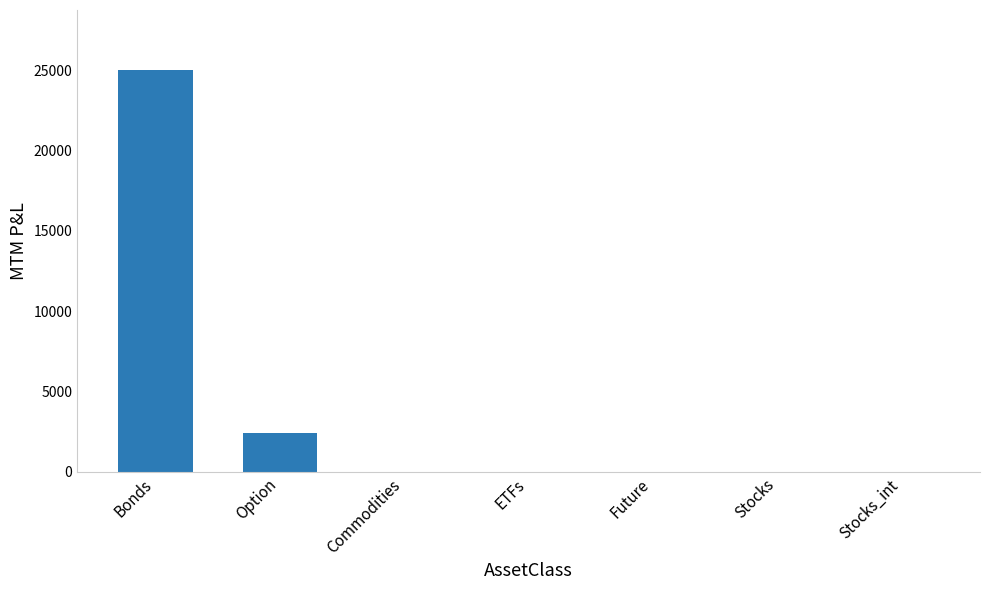

How many values exceed 0?

2